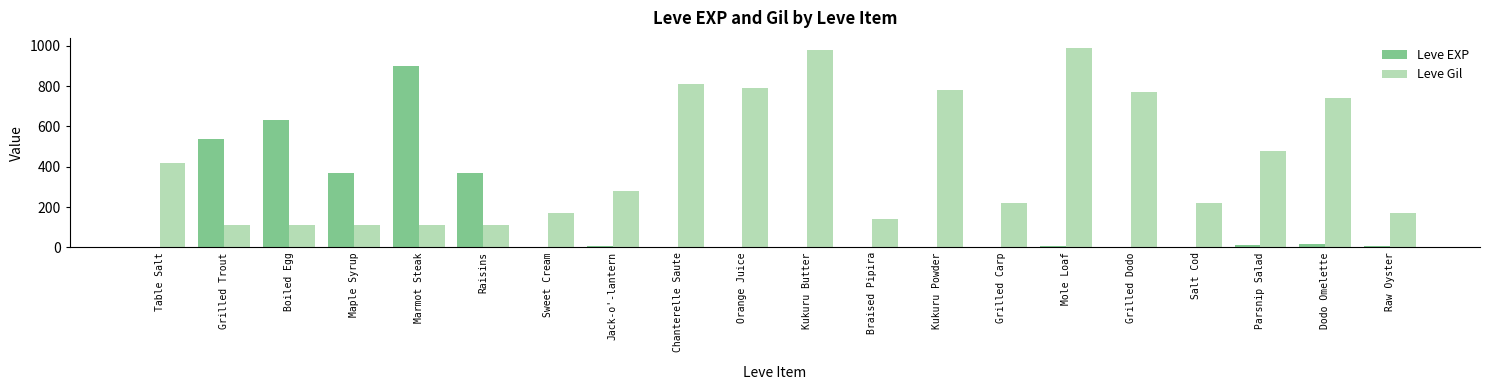

Is the value of Leve Gil at Mole Loaf greater than the value of Leve EXP at Marmot Steak?

Yes